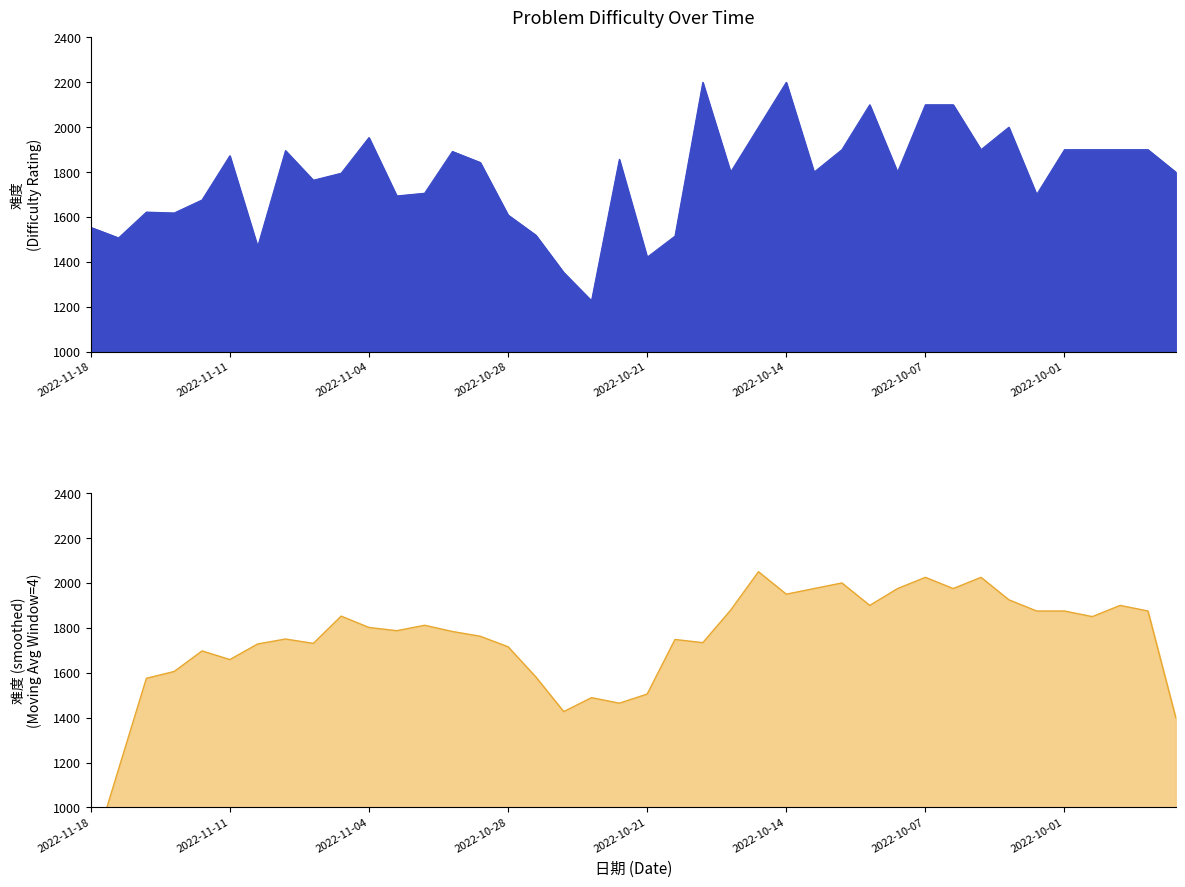

Rank the categories by value from lowest to highest.

2022-10-25, 2022-10-26, 2022-10-21, 2022-11-10, 2022-11-17, 2022-10-20, 2022-10-27, 2022-11-18, 2022-10-28, 2022-11-15, 2022-11-16, 2022-11-14, 2022-11-03, 2022-10-03, 2022-11-02, 2022-11-08, 2022-11-07, 2022-10-18, 2022-10-13, 2022-10-10, 2022-09-27, 2022-10-31, 2022-10-24, 2022-11-11, 2022-11-01, 2022-11-09, 2022-10-12, 2022-10-05, 2022-10-01, 2022-09-30, 2022-09-29, 2022-09-28, 2022-11-04, 2022-10-17, 2022-10-04, 2022-10-11, 2022-10-07, 2022-10-06, 2022-10-19, 2022-10-14